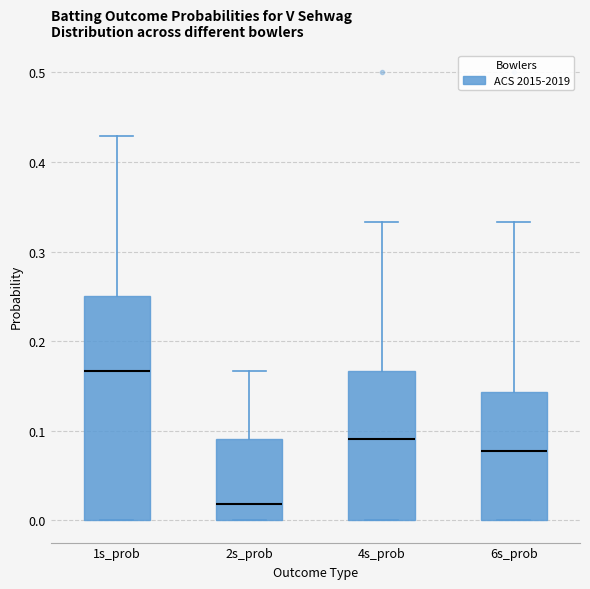

Which box is the tallest, from its lower edge to its upper edge?

1s_prob